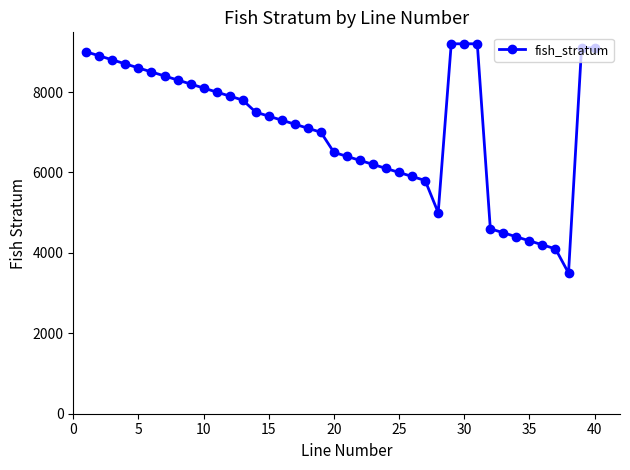

What is the sum of all values?

282300